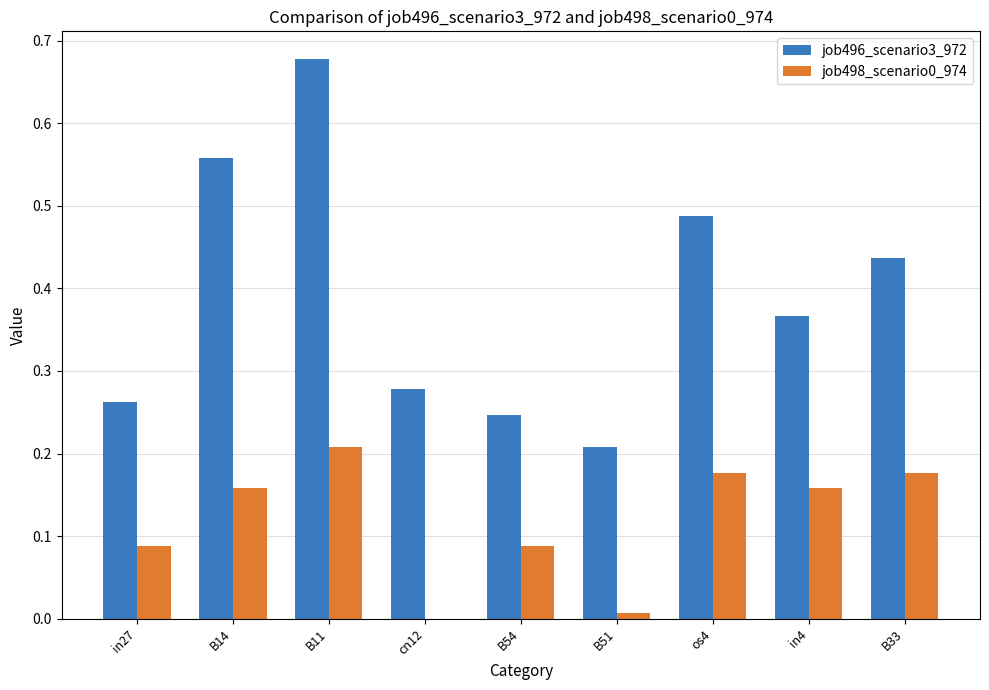

Which series changed the most between B54 and B33?

job496_scenario3_972